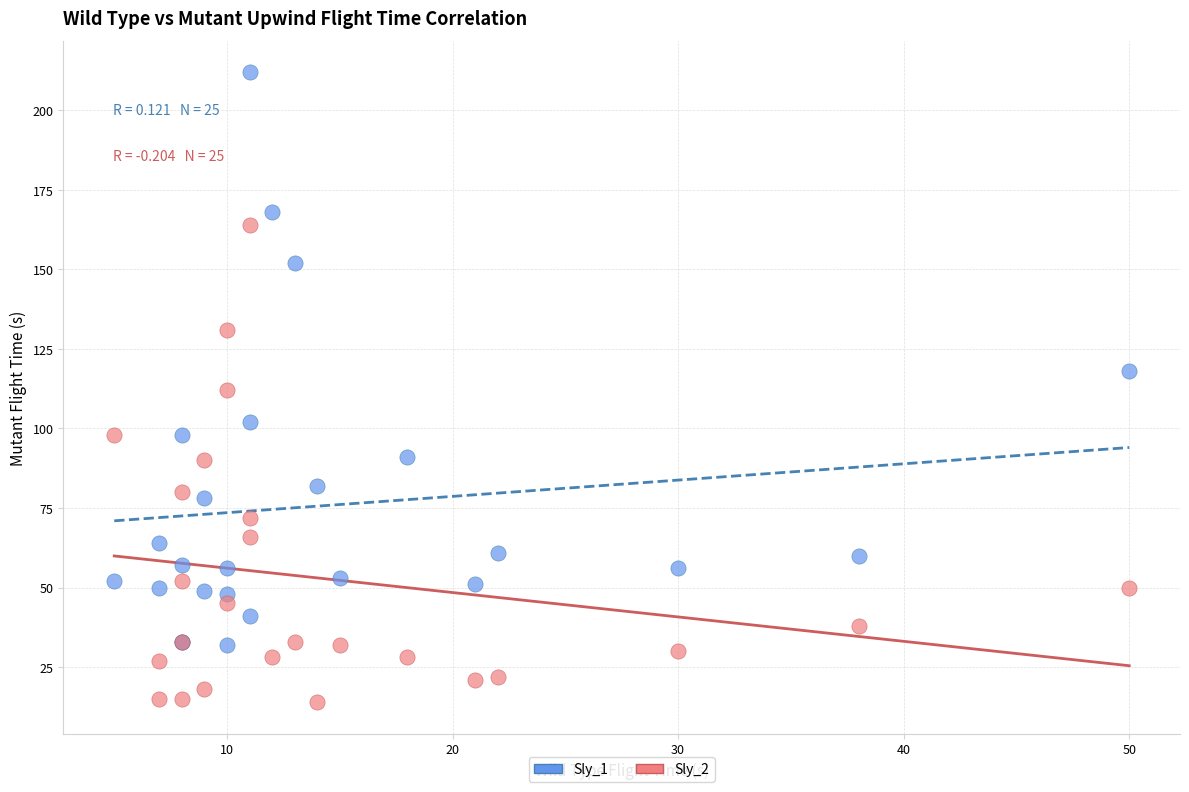

Which series contains the highest Y value?

Sly_1